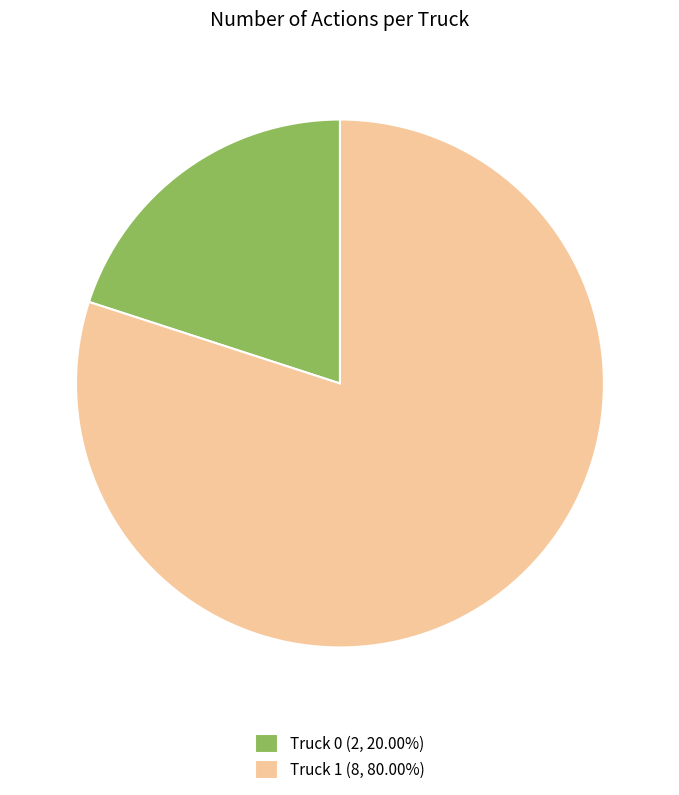

The Truck 1 slice represents 69% of the pie. True or false?

False